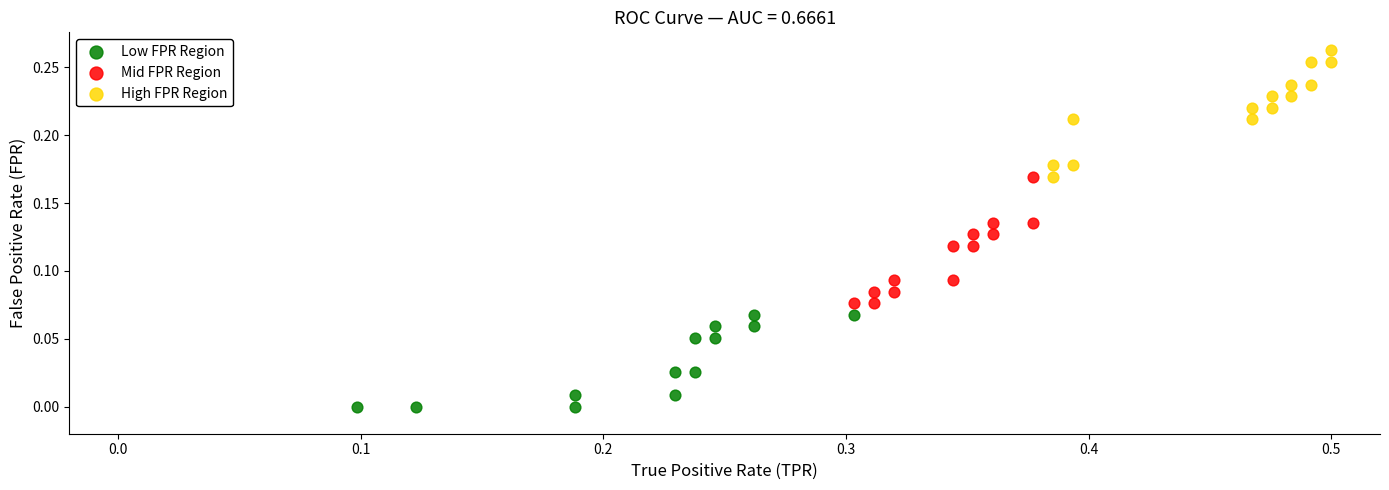

Which series reaches the maximum Y coordinate?

High FPR Region